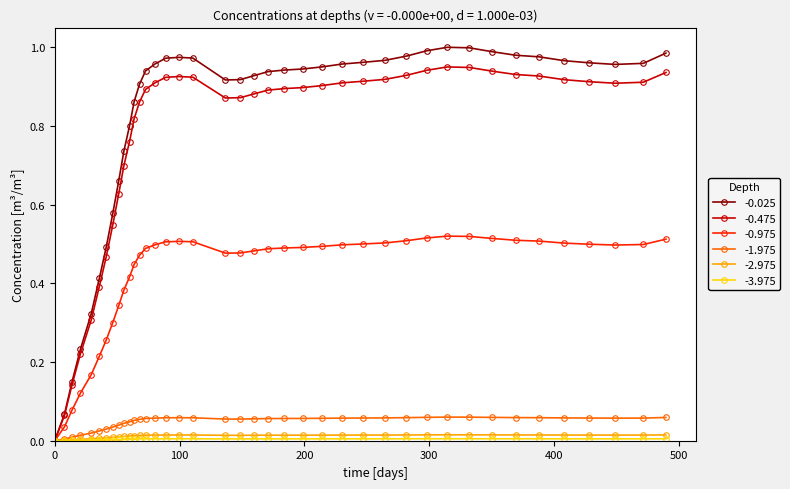

True or false: -0.975 has more than 1 points higher than both neighbors.

True